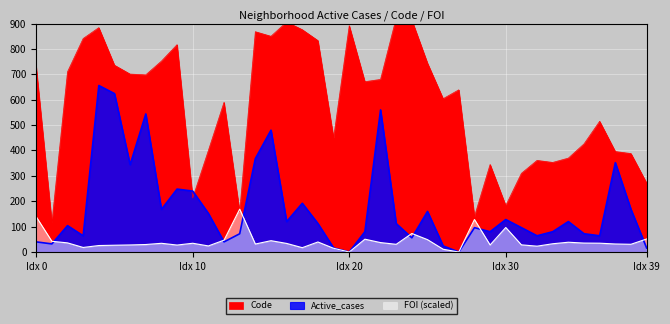

What is the highest value of the FOI (scaled) series?

168.9